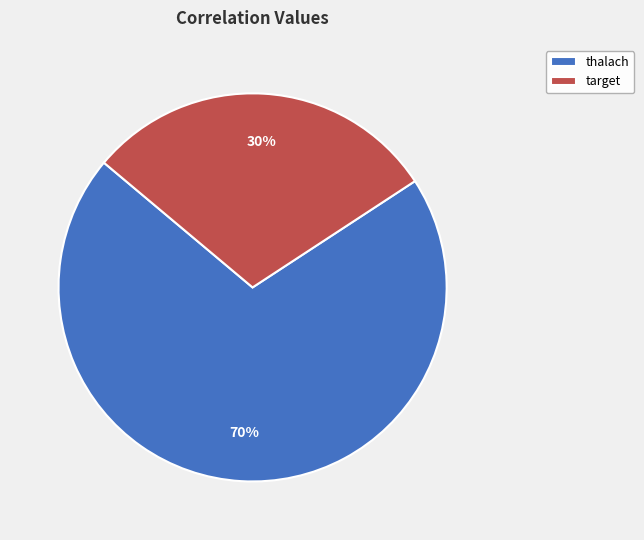

What percentage is the target slice, to the nearest percent?

30%